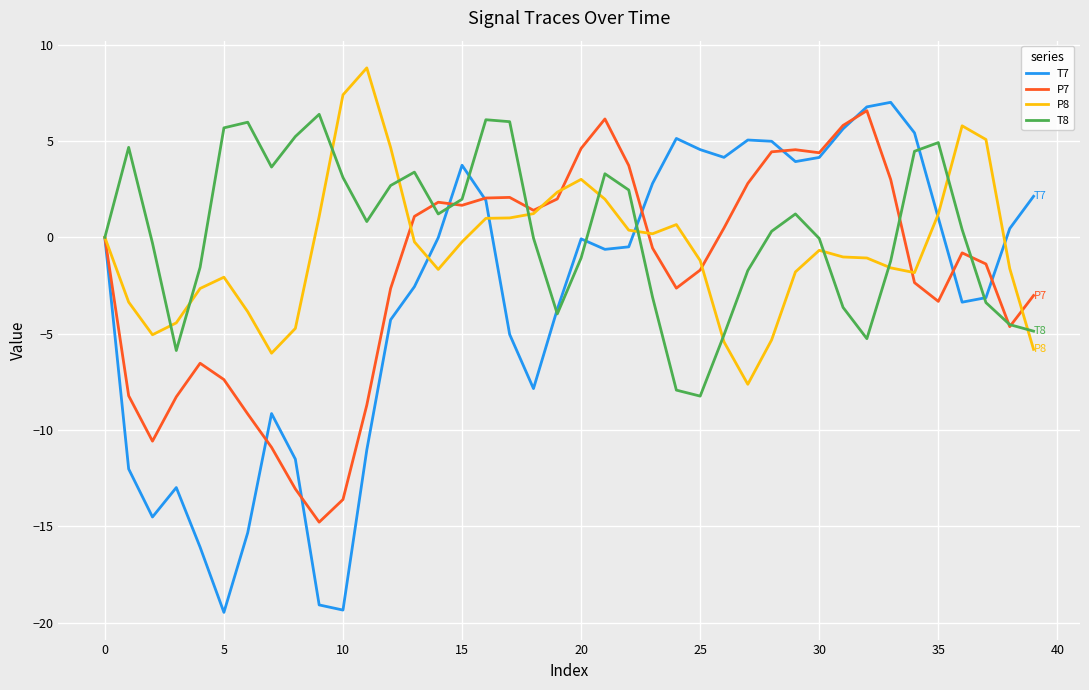

Rank the series by their average value, from lowest to highest.

T7, P7, P8, T8